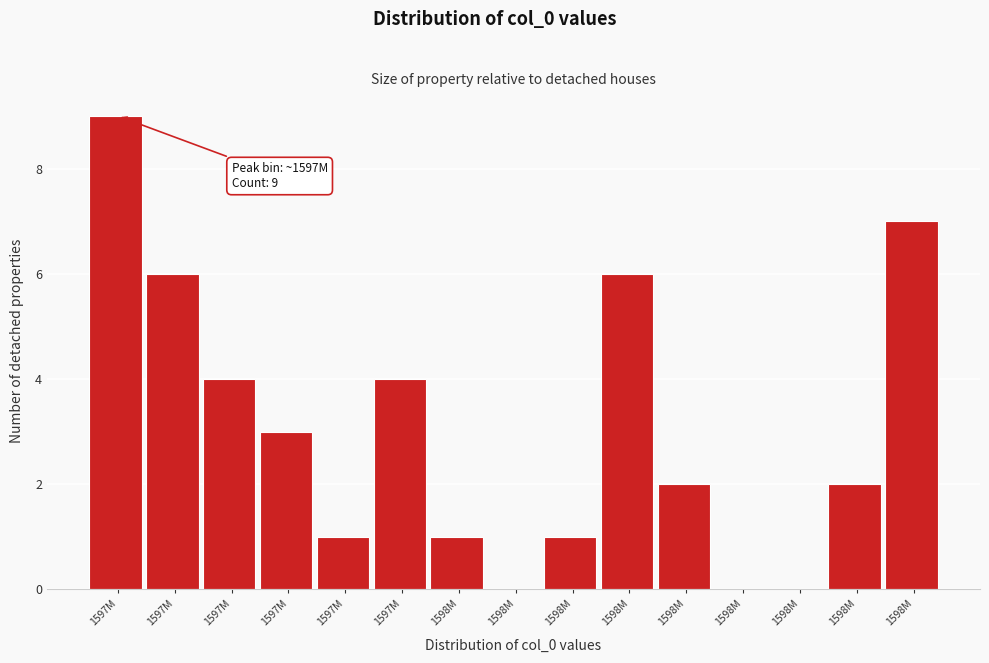

Count the number of data series in this chart.

1